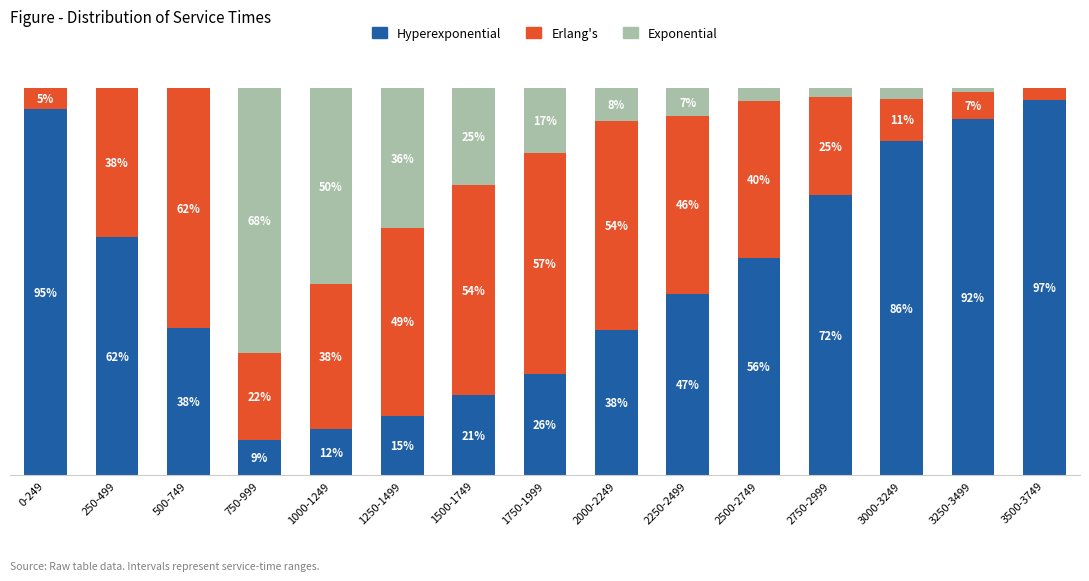

What are all the series names shown in the legend?

Hyperexponential, Erlang's, Exponential